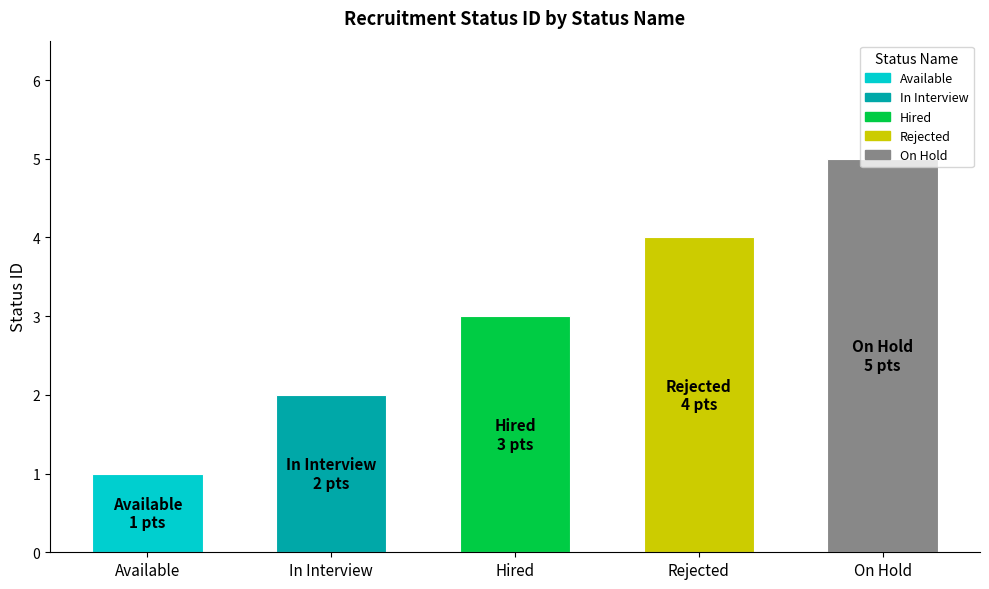

List the labels in order of value, largest first.

On Hold, Rejected, Hired, In Interview, Available